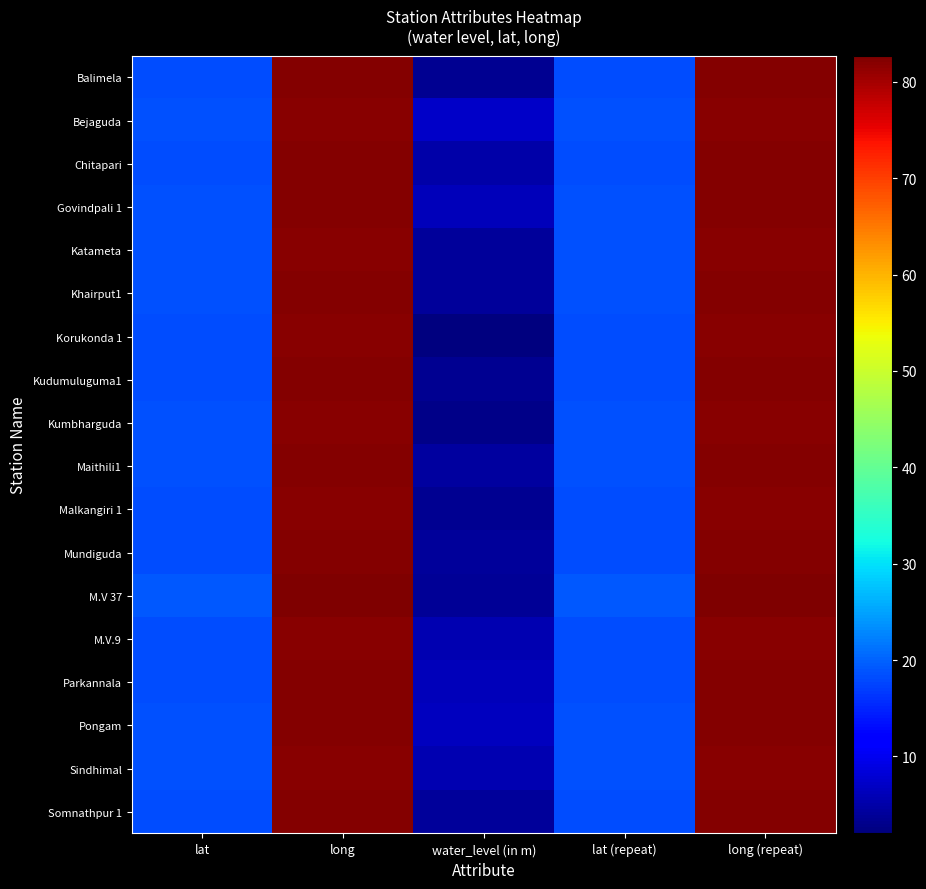

How many data points does each series have?

5